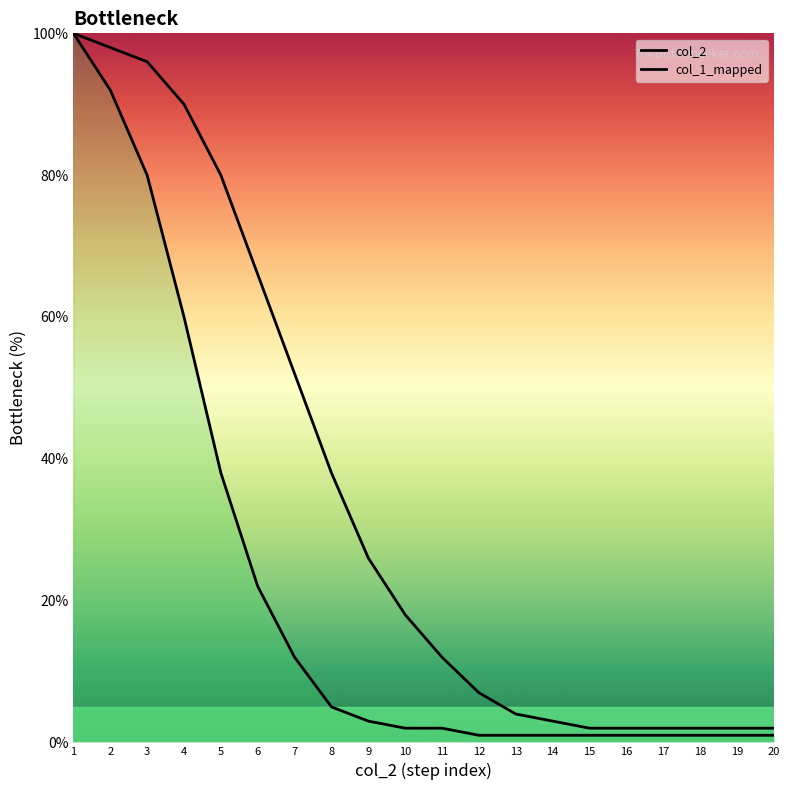

Which category has the lowest value in the col_2 series?

12